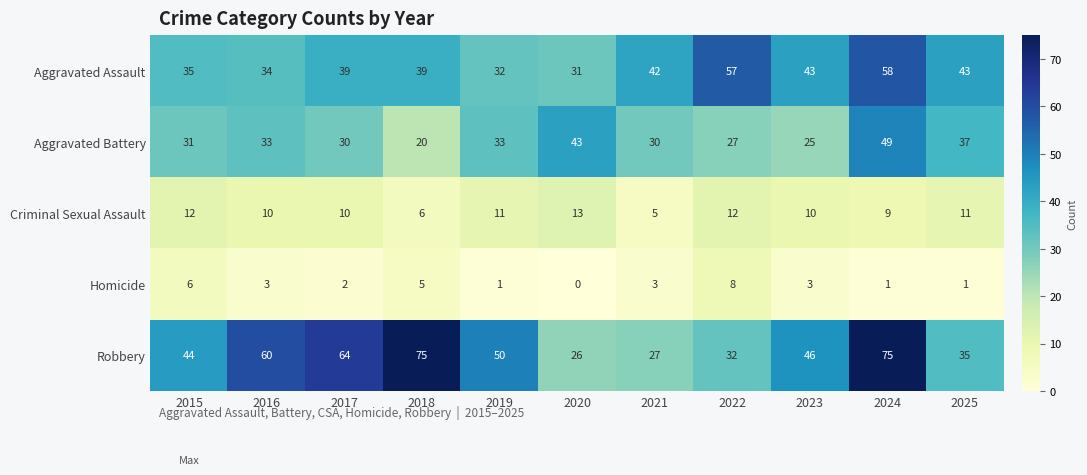

What is the lowest value of the Criminal Sexual Assault series?

5